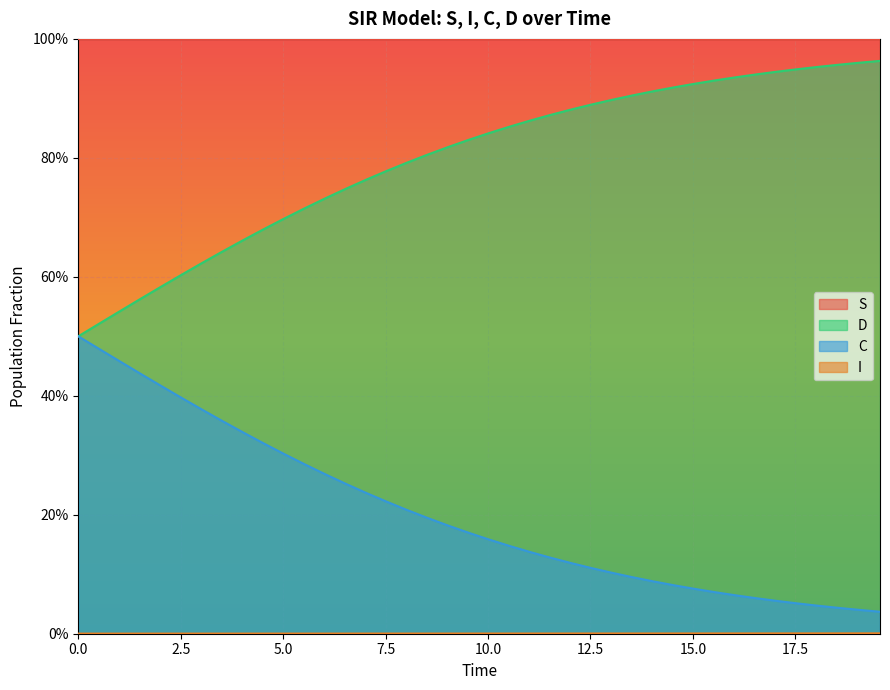

What are all the series names shown in the legend?

S, I, C, D